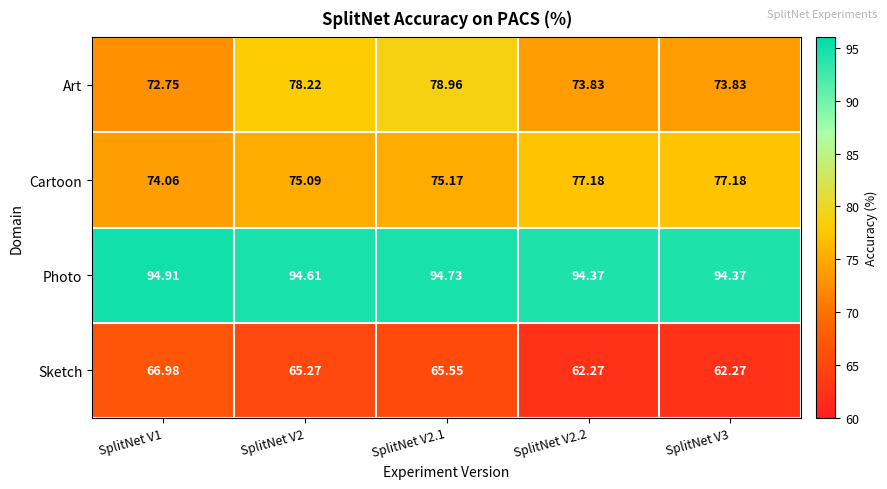

Rank the series by their maximum value, from highest to lowest.

Photo, Art, Cartoon, Sketch